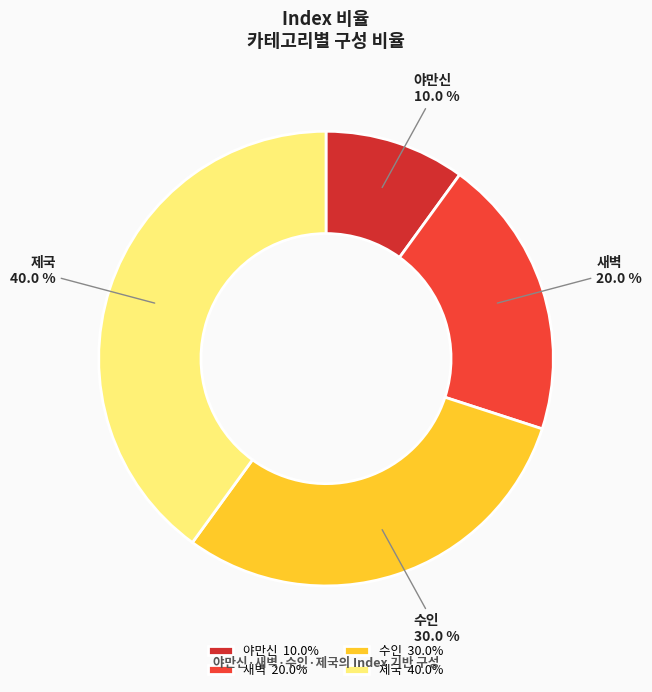

Which has a higher value, 수인 or 야만신?

수인